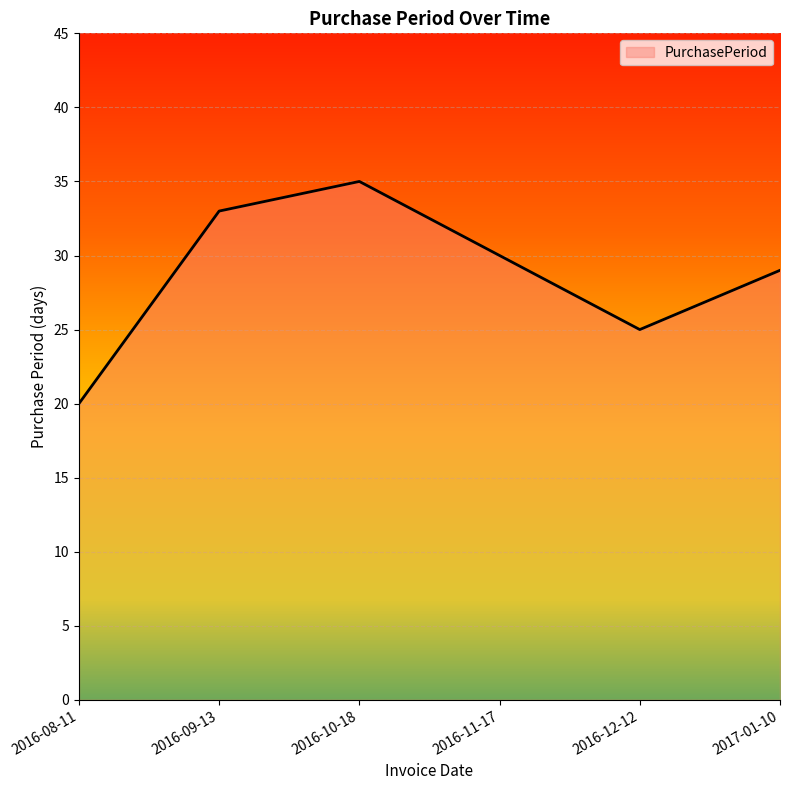

How many categories are shown in the chart?

6